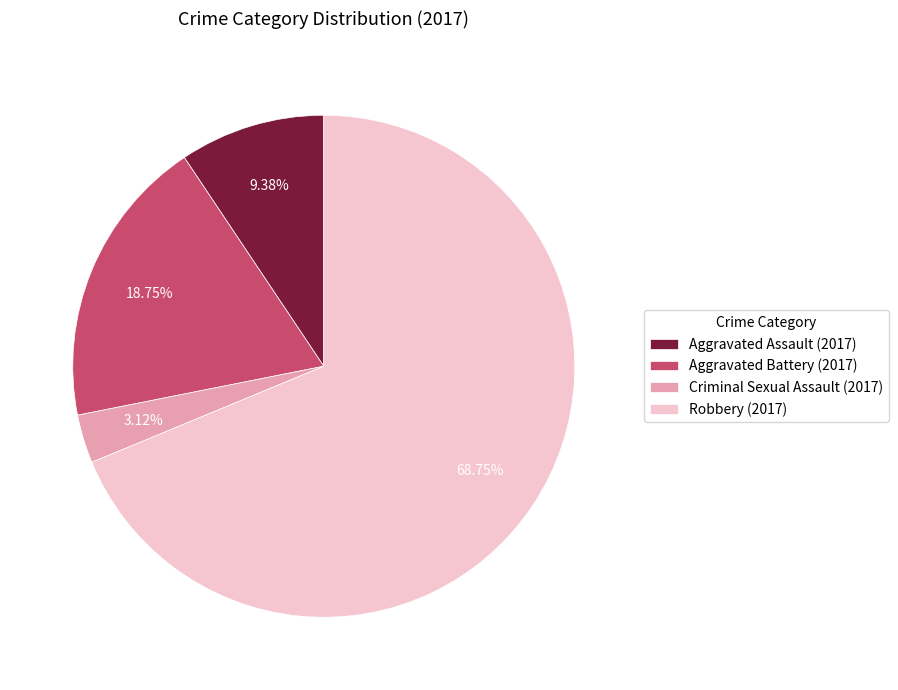

What is the smallest slice in the pie chart?

Criminal Sexual Assault